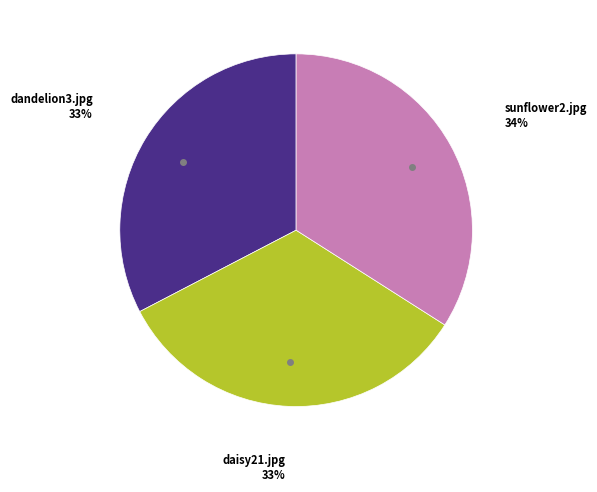

To the nearest percent, what is the difference between the largest and smallest slice percentages?

1%